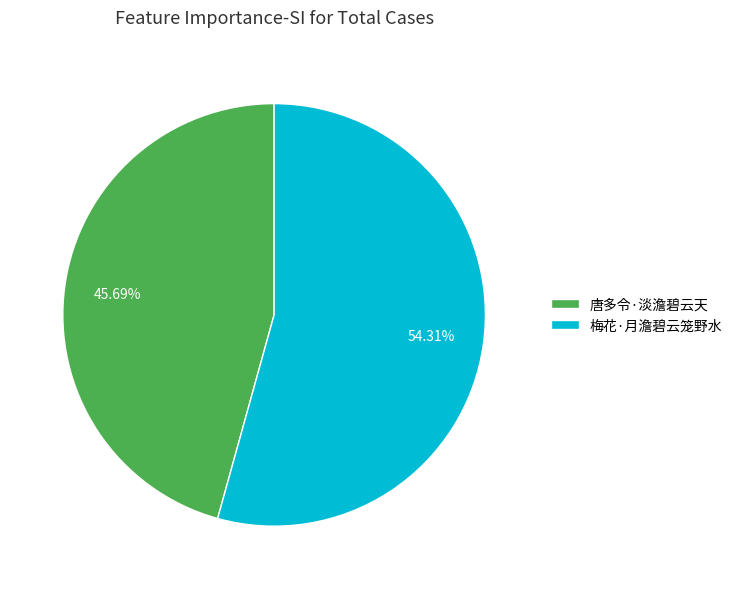

Which category has the smallest portion of the pie?

唐多令·淡澹碧云天